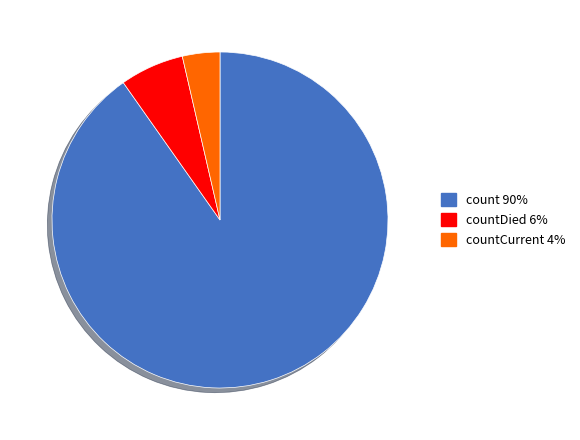

Does any single category account for the majority?

Yes